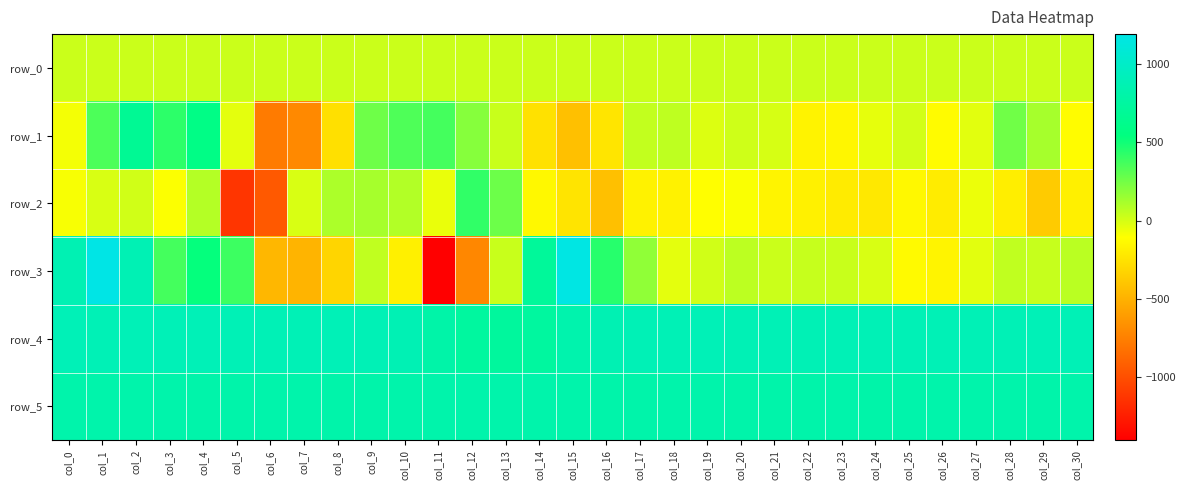

What is the spread (max minus min) of values at col_0?

981.0